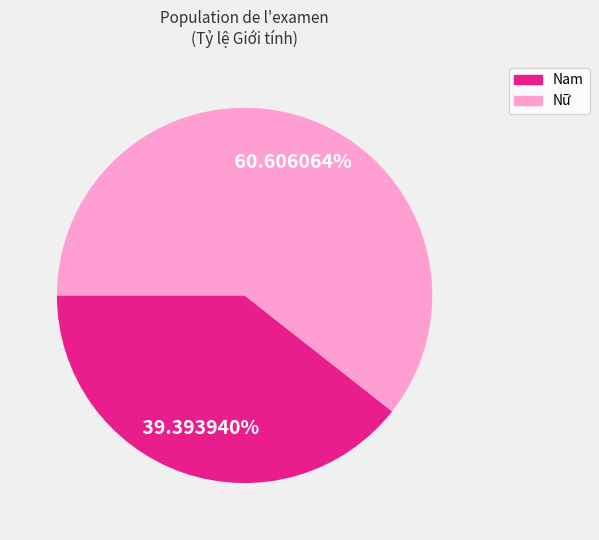

Does Nam represent more than half of the total?

No